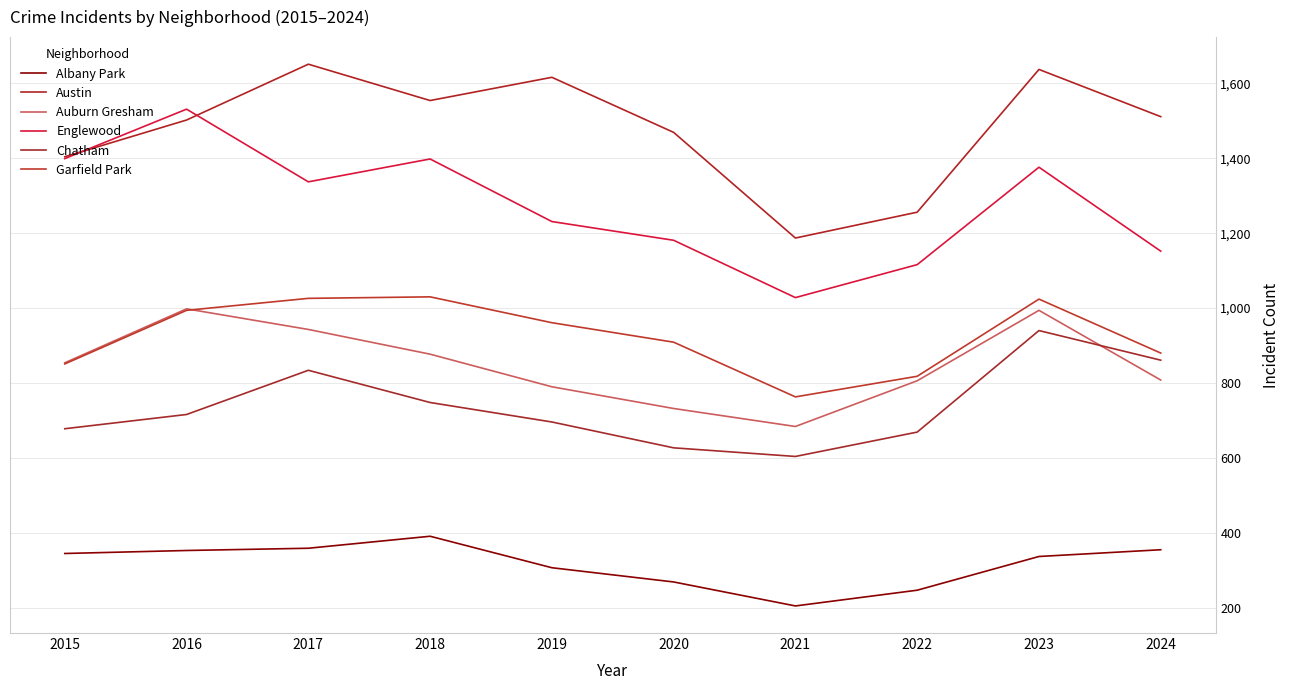

At 2015, list the series in order from largest to smallest.

Austin, Englewood, Auburn Gresham, Garfield Park, Chatham, Albany Park